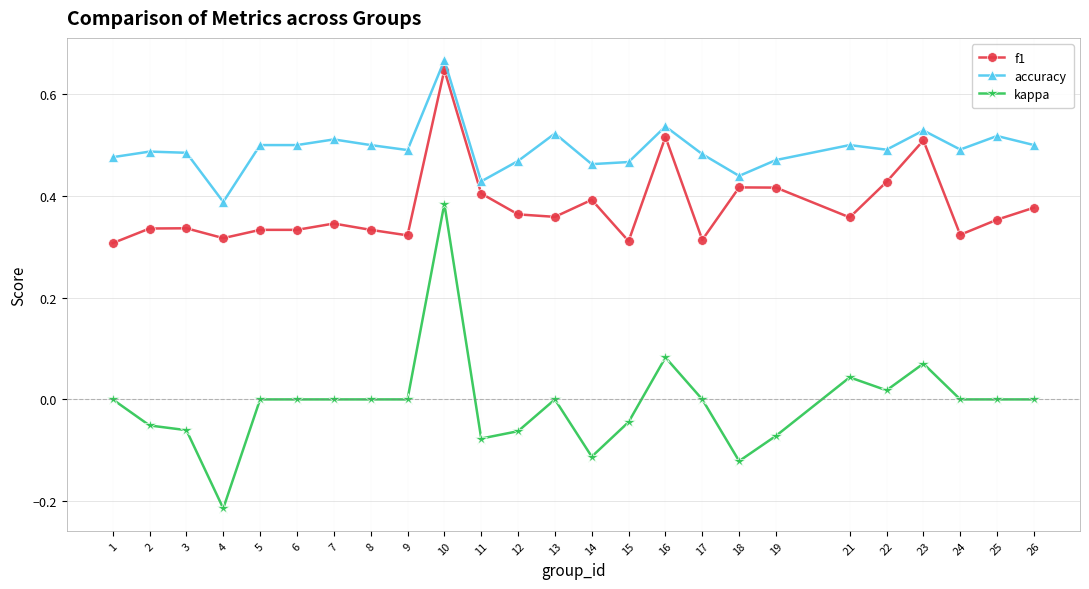

Is this an area chart (filled region under the line)?

No